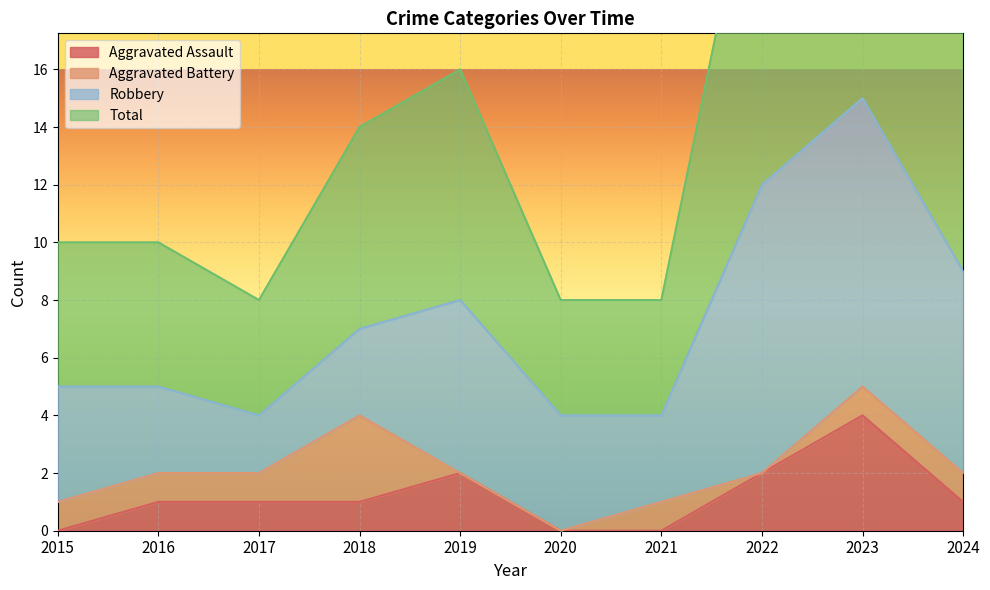

Which category has the highest value in the Aggravated Assault series?

2023